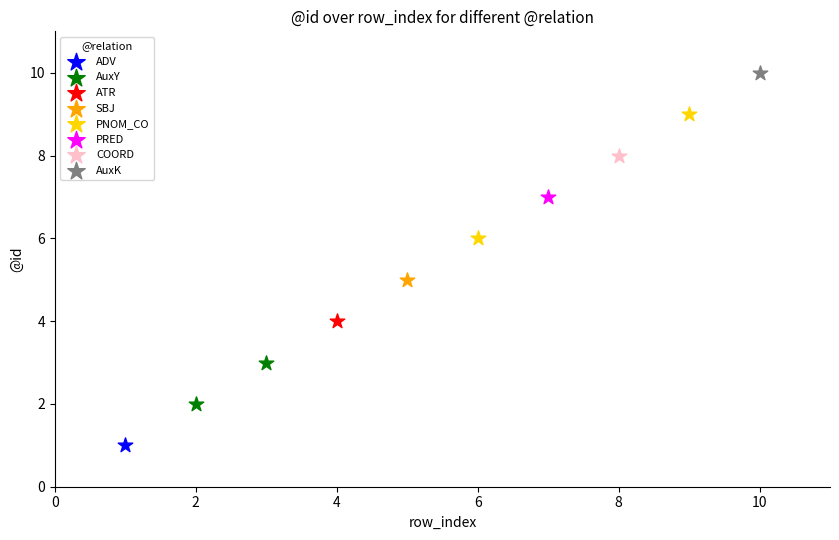

Which series contains the highest Y value?

AuxK